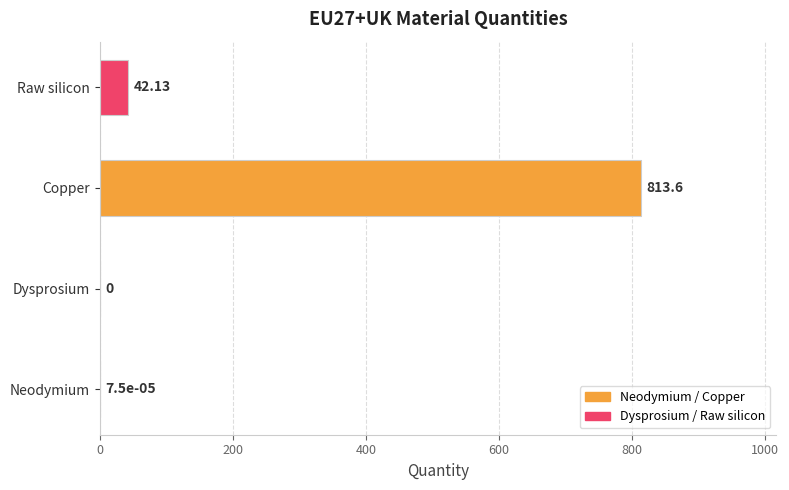

At which category does the chart reach its peak across all series?

Copper